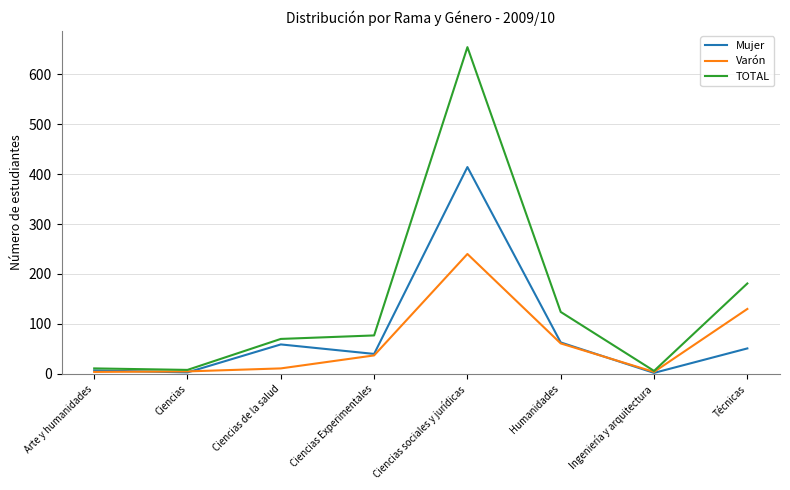

What is the total value across all series at Ciencias sociales y jurídicas?

1308